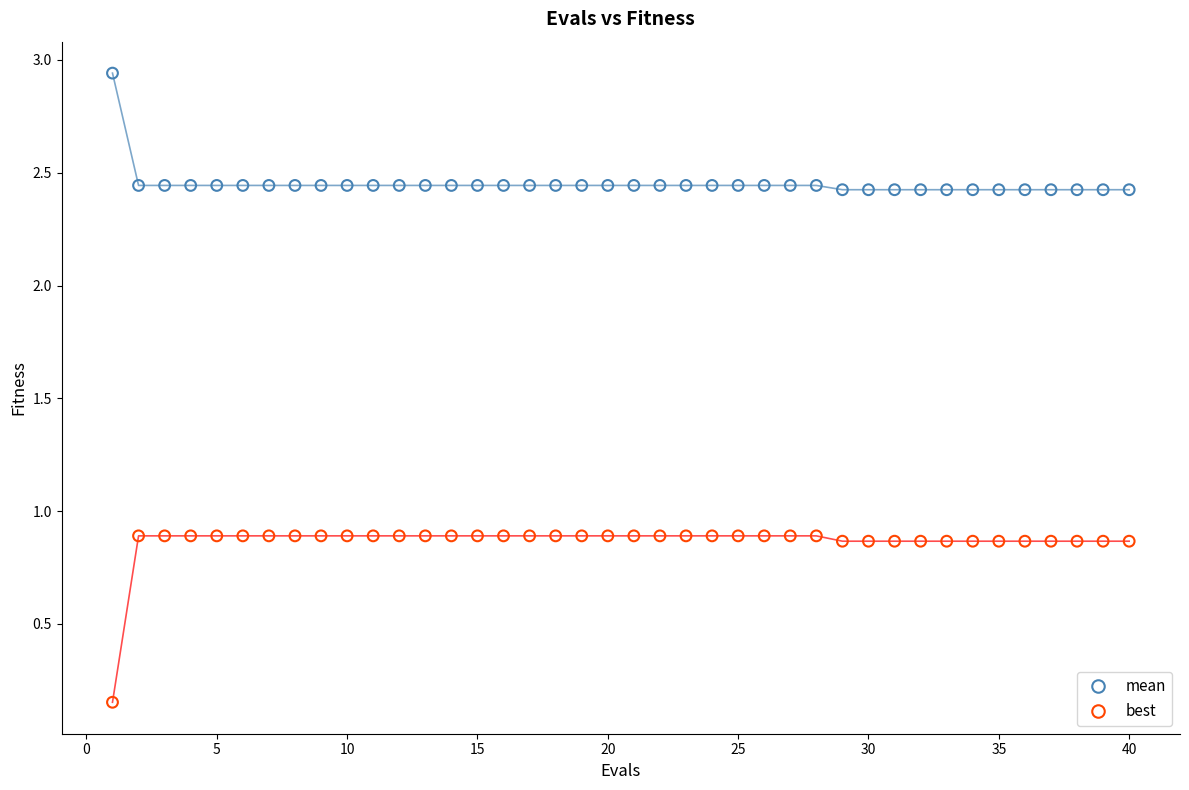

Which series contains the highest Y value?

mean